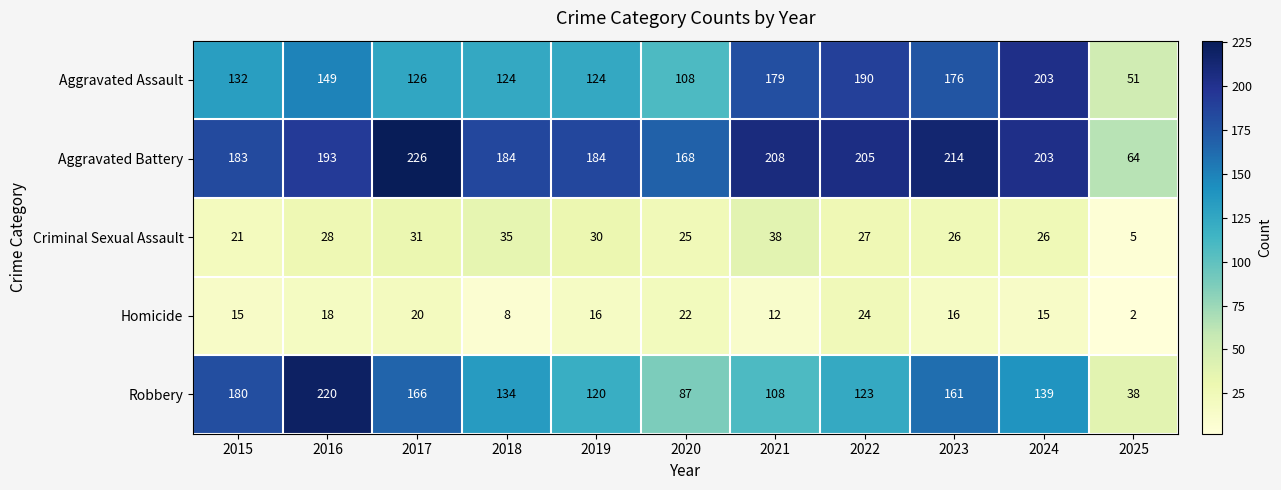

True or false: Aggravated Battery has a value of 373 at 2021.

False